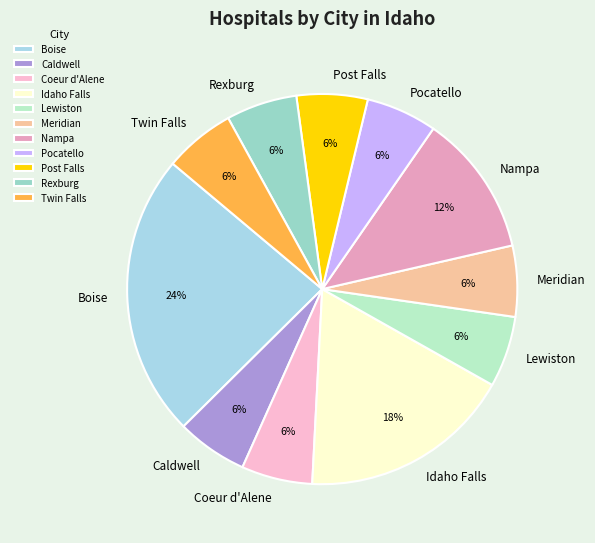

Which slice is the largest?

Boise